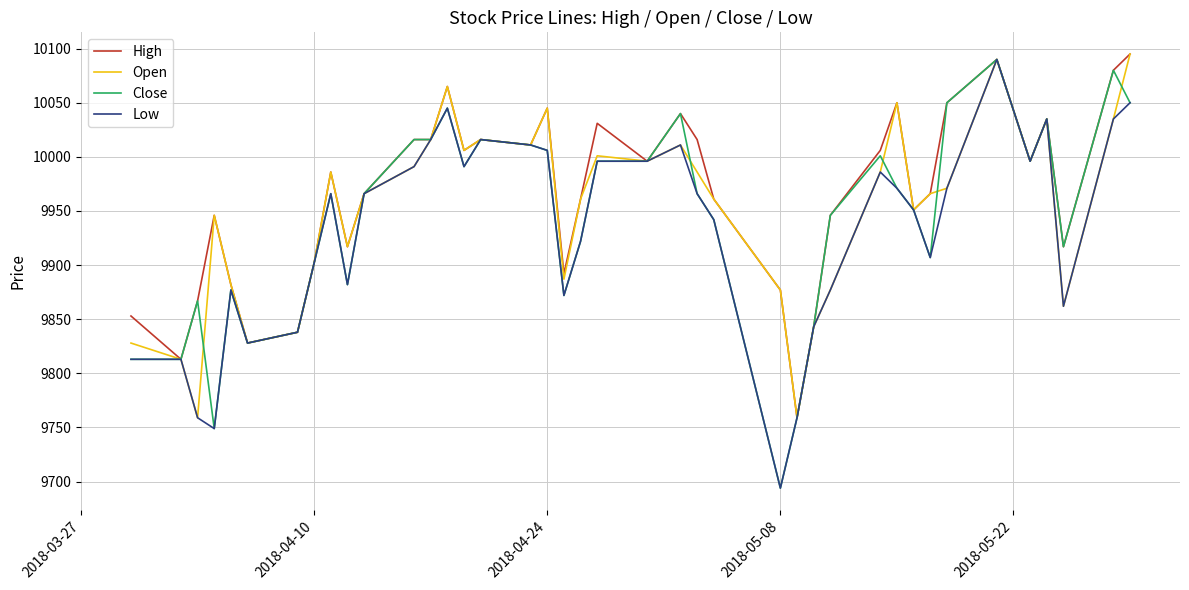

What is the highest value of the Close series?

10090